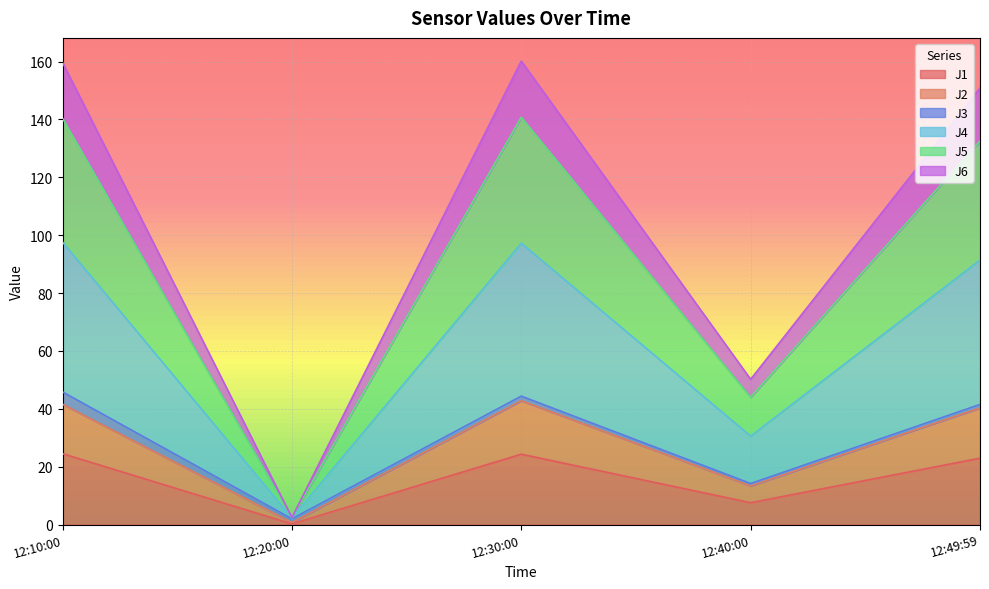

True or false: J4 and J2 cross at least once.

False